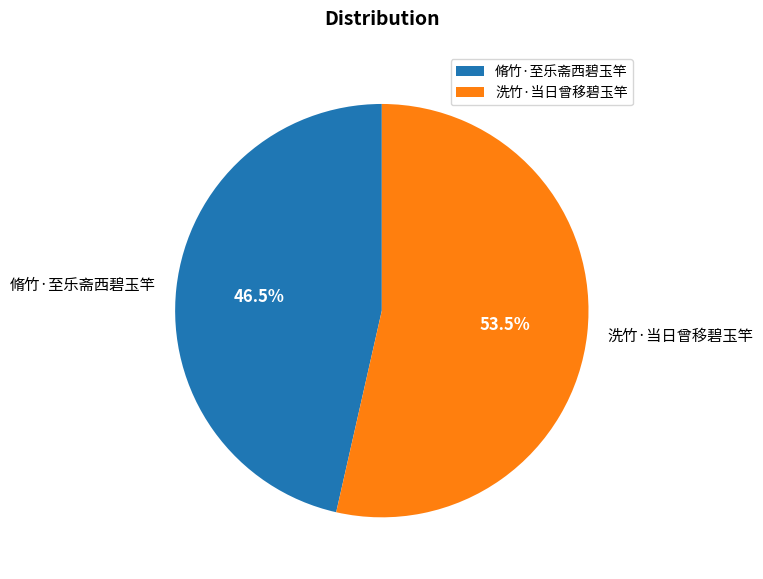

How much of the chart is everything except 脩竹·至乐斋西碧玉竿?

53.5%